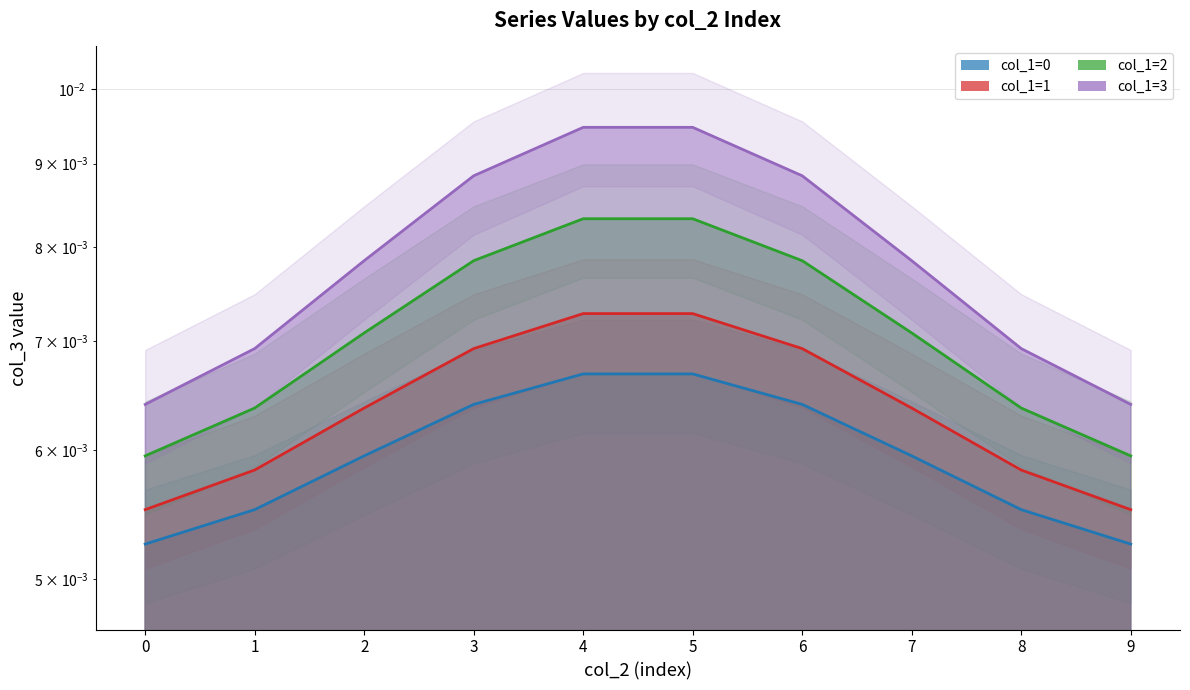

List the series in order of their peak value, highest first.

col_1=3, col_1=2, col_1=1, col_1=0